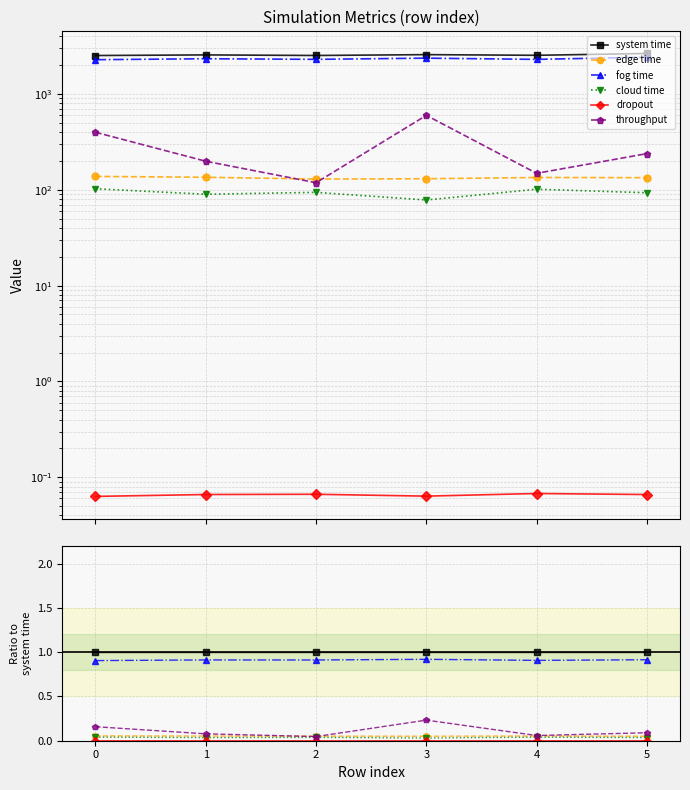

At which category does fog time reach its first local valley?

2